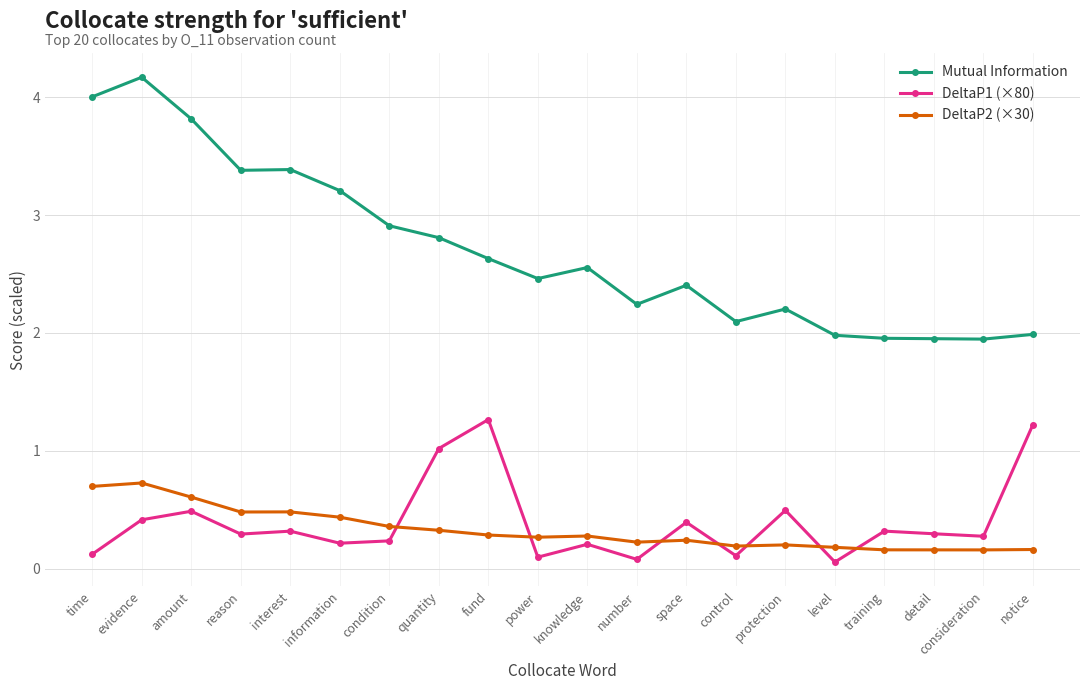

What is the label of the 20th point from the left?

notice